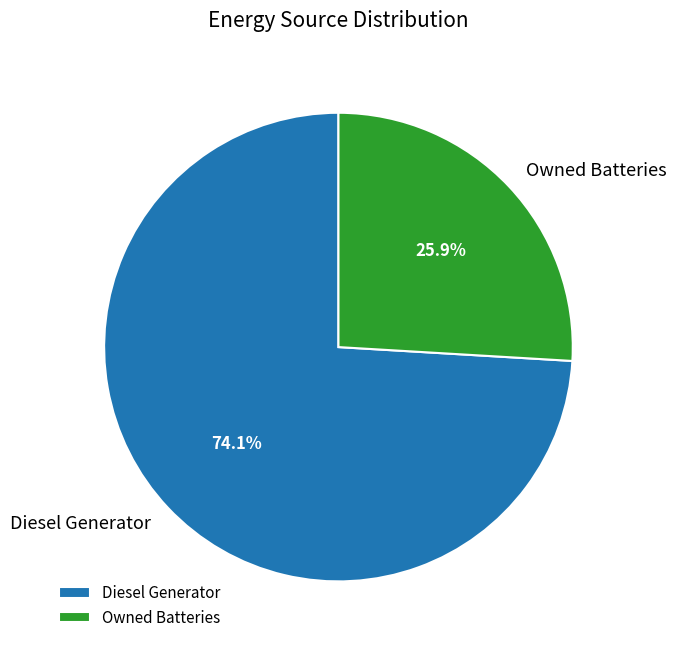

To the nearest percent, what is the average slice percentage?

50%